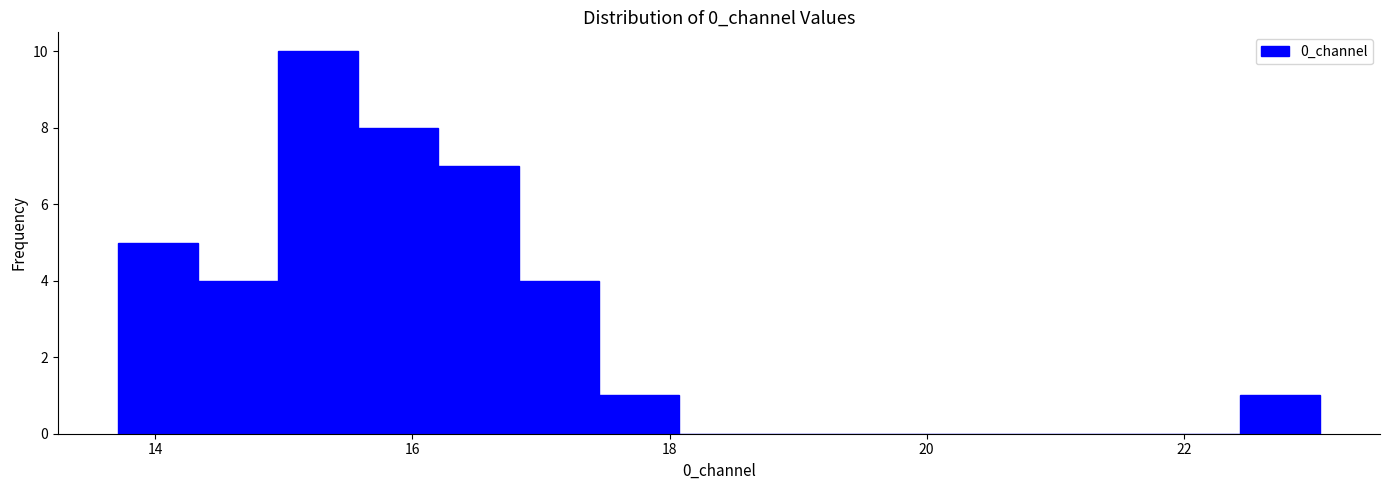

Around what value on the x-axis is the tallest bar? Give the approximate position of its centre, as read against the axis.

15.2